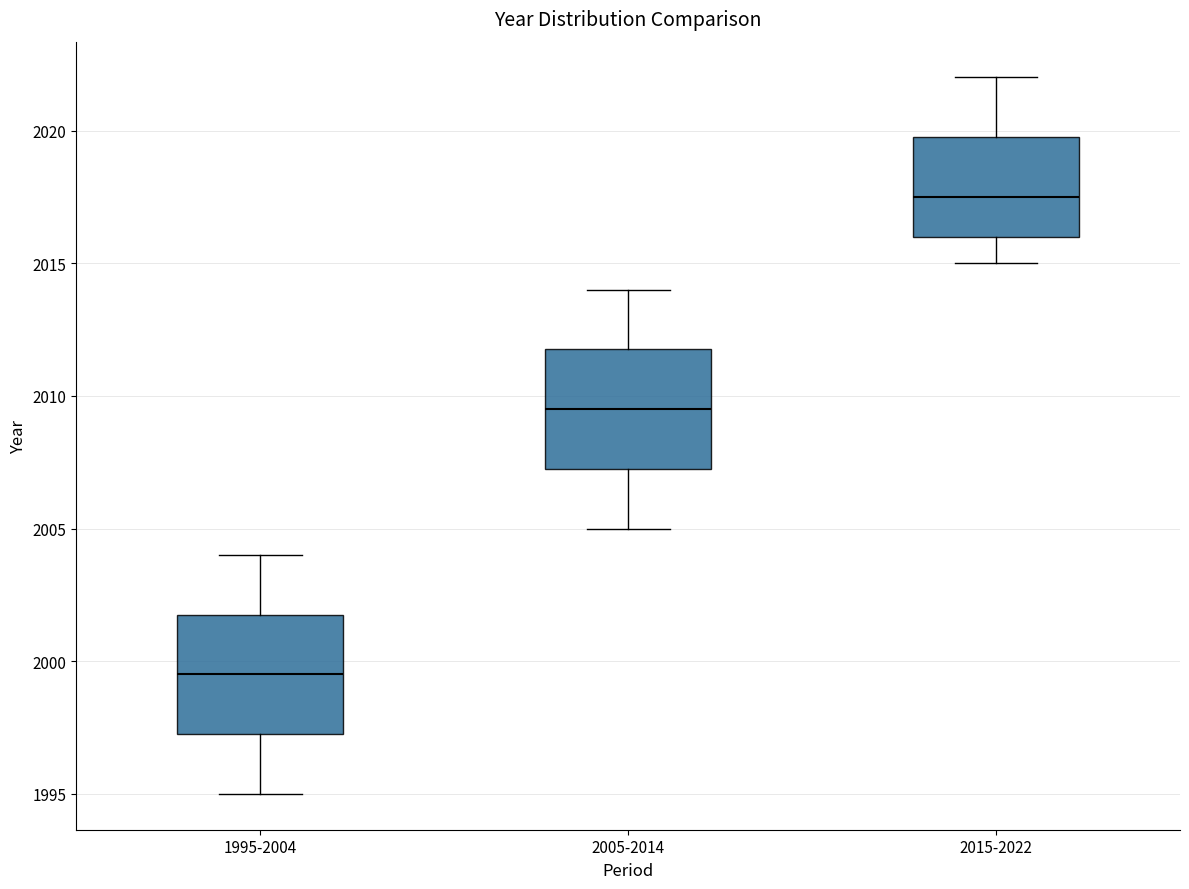

Which box has the highest median line?

2015-2022